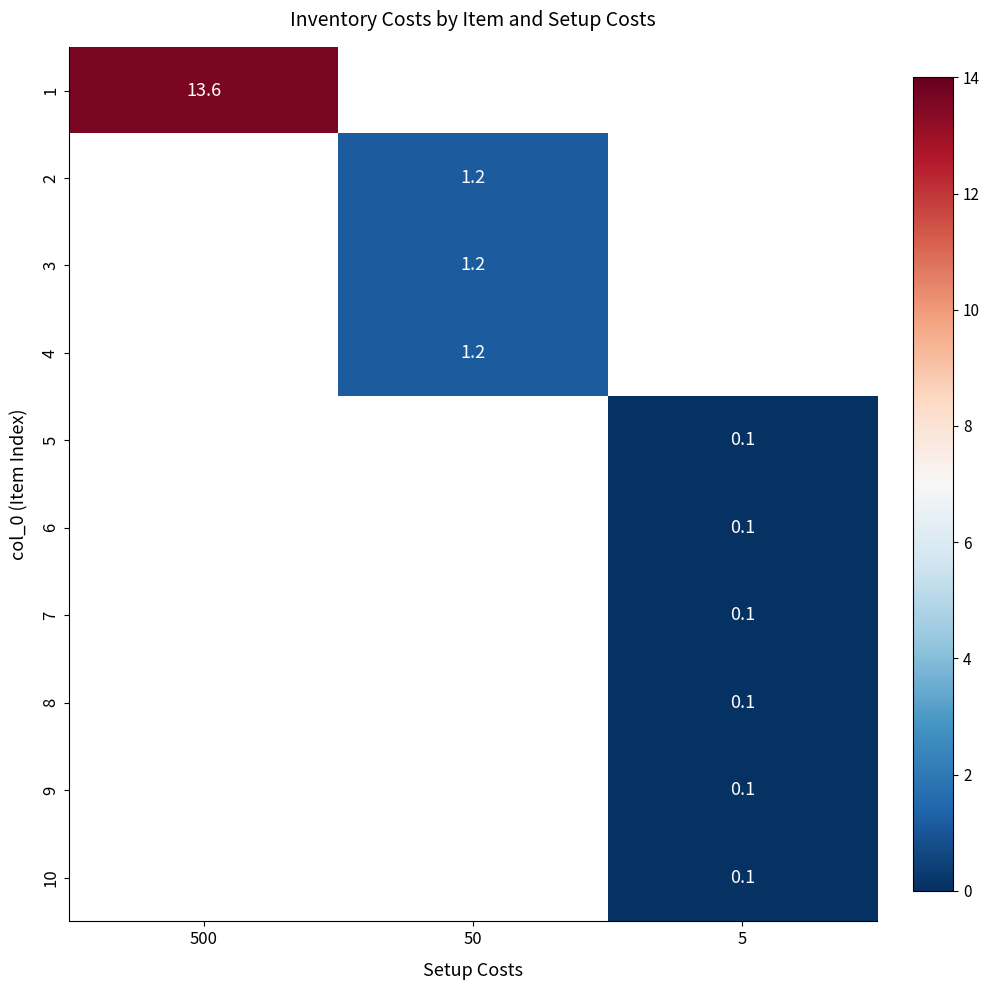

The value of 3 at 50 is 1.2. True or false?

True